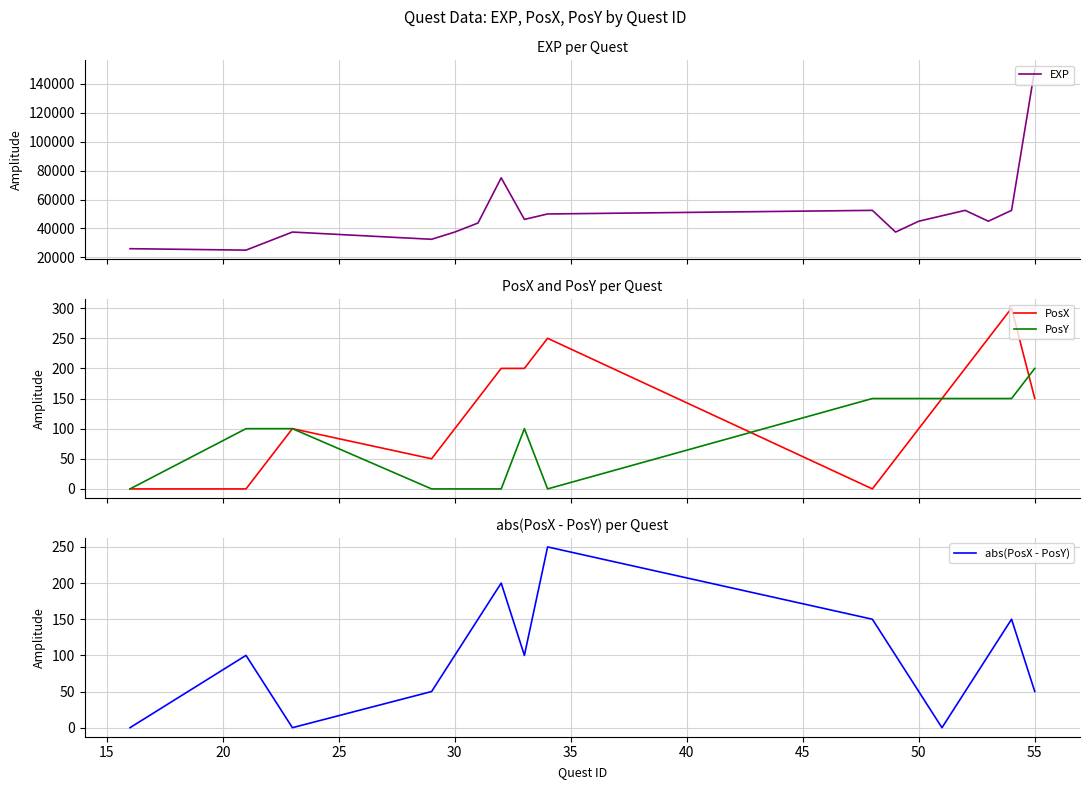

What is the maximum value for PosY?

200